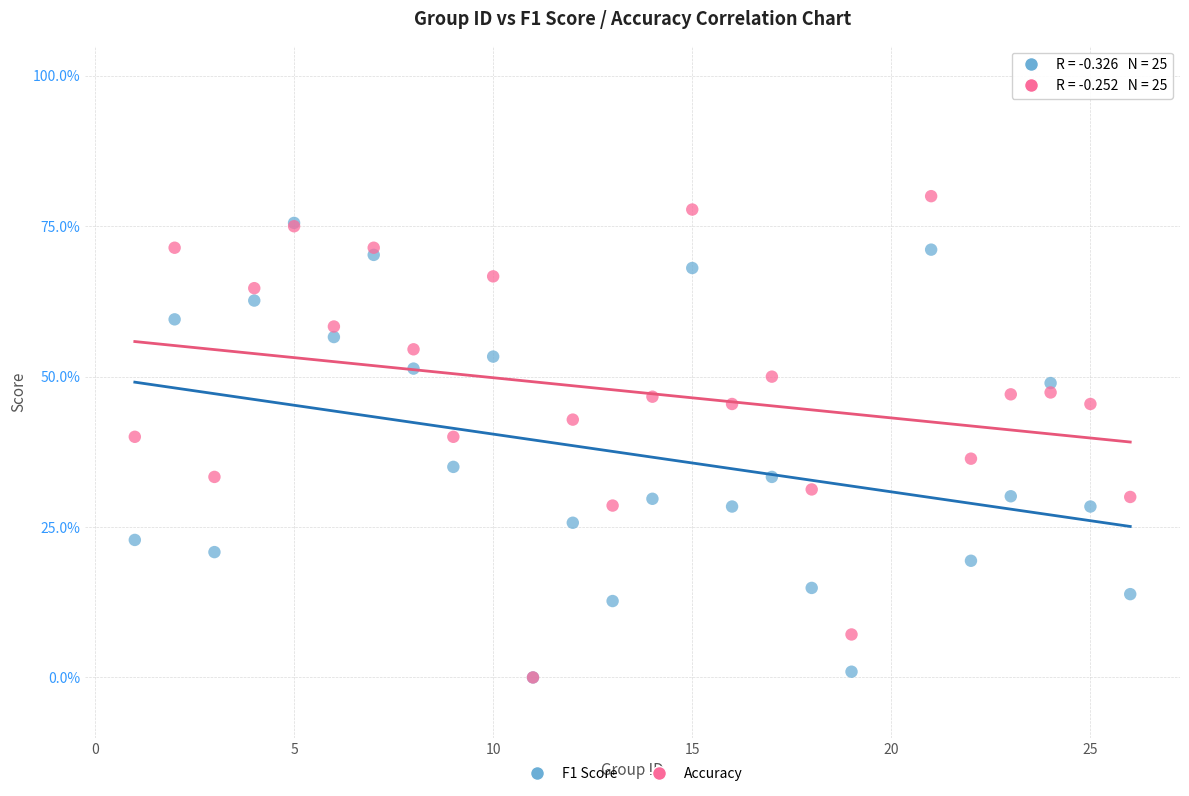

What are all the series names shown in the legend?

F1 Score, Accuracy